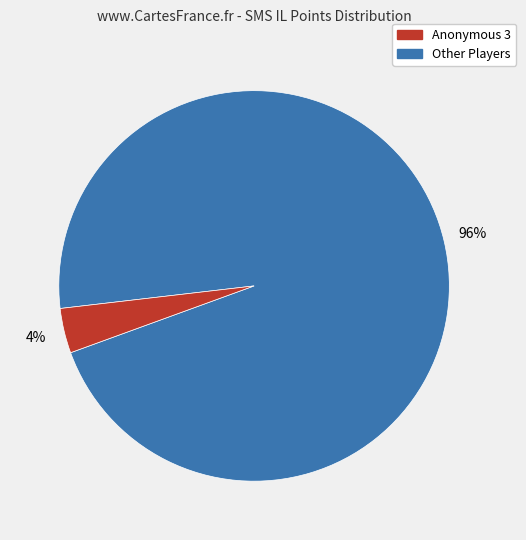

Does any single category account for the majority?

Yes